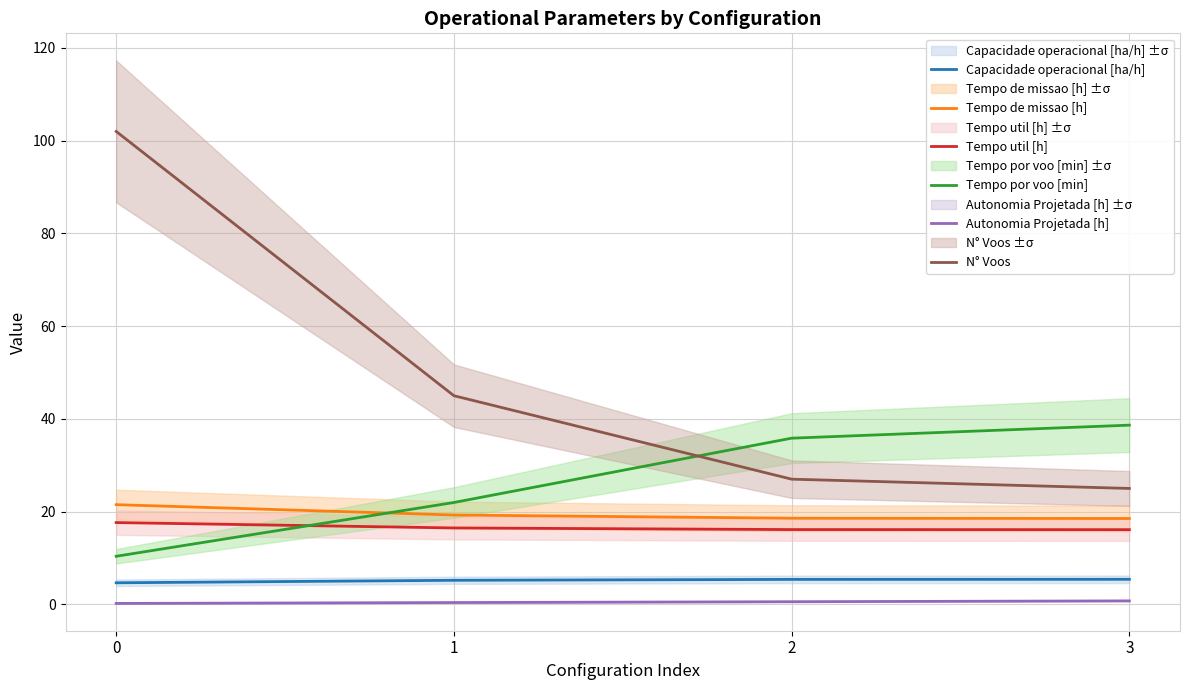

How many data points in Capacidade operacional [ha/h] are less than 5?

1